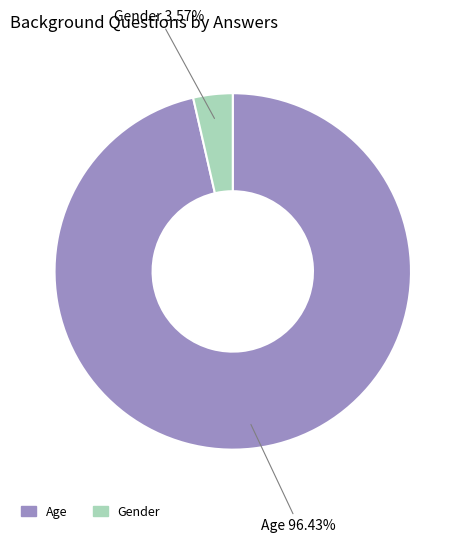

The Gender slice represents 4% of the pie. True or false?

True